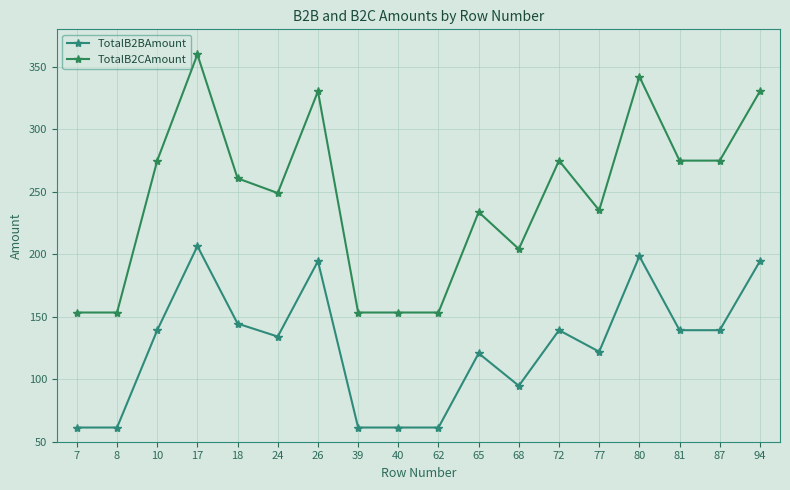

At which label is TotalB2BAmount closest to 133?

24